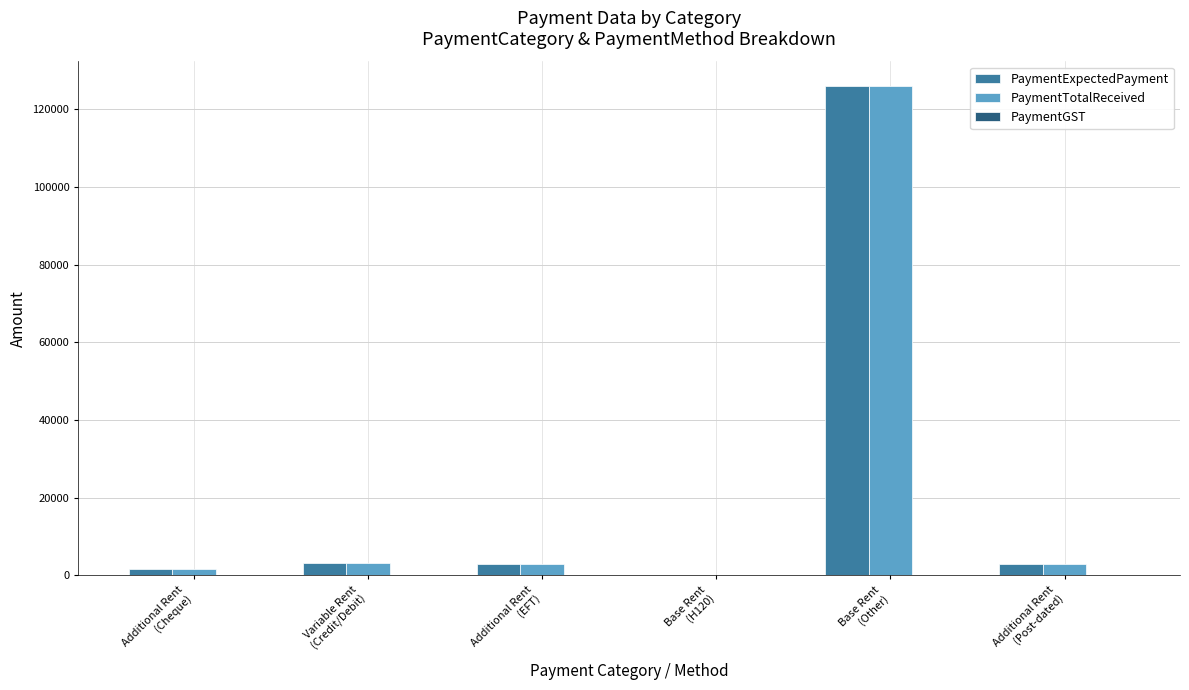

How many groups of bars are there?

6